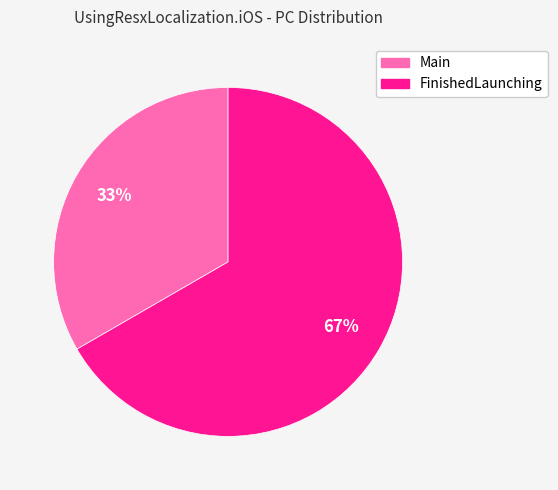

Approximately how many times larger is the value at FinishedLaunching compared to Main?

2.0